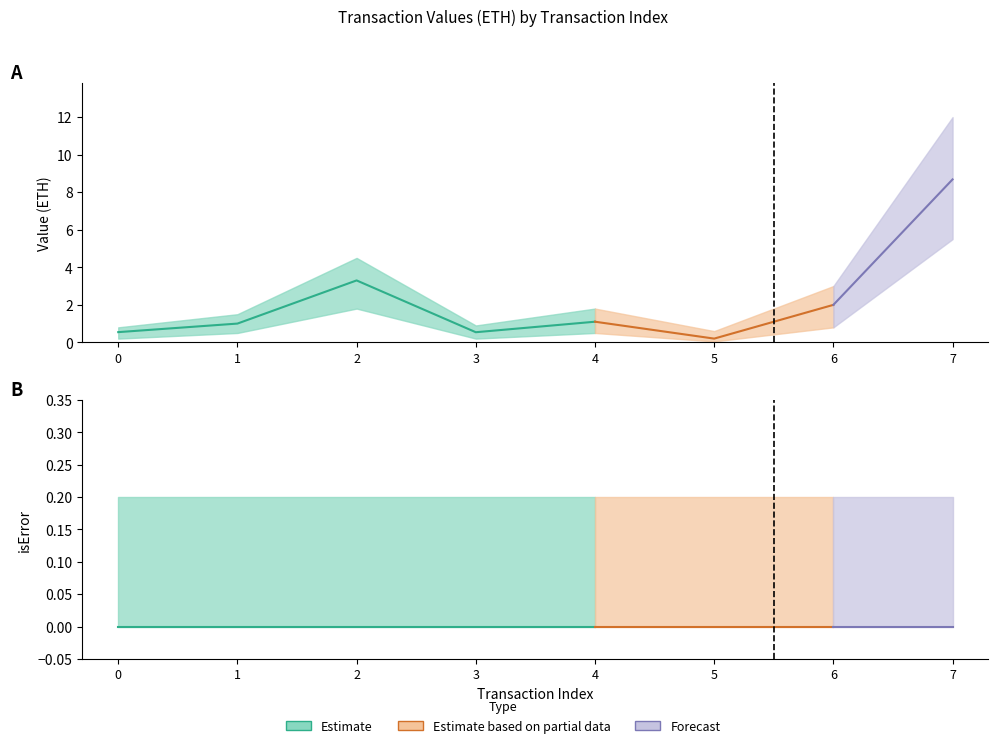

What is the difference between the maximum and minimum values in the Value_upper series?

11.4